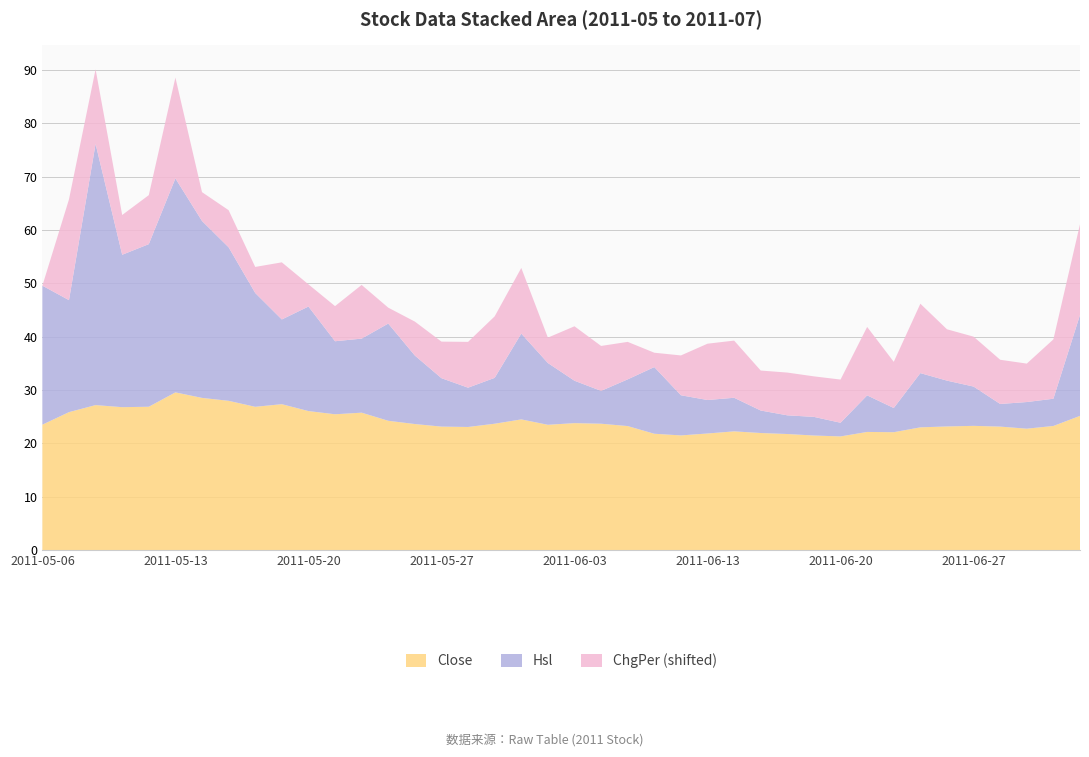

Reading left to right, list all the values displayed in this chart.

Close: 23.5	25.9	27.2	26.8	26.9	29.6	28.5	28.0	26.9	27.4	26.1	25.5	25.8	24.2	23.6	23.1	23.1	23.7	24.5	23.5	23.8	23.7	23.2	21.8	21.5	21.9	22.3	21.9	21.8	21.5	21.3	22.1	22.1	23.0	23.2	23.3	23.1	22.8	23.3	25.2
Hsl: 26.0	21.0	48.9	28.6	30.5	40.1	33.1	28.8	21.3	15.9	19.6	13.7	13.9	18.2	12.8	9.1	7.4	8.6	16.1	11.6	7.9	6.2	8.8	12.5	7.5	6.3	6.3	4.2	3.5	3.5	2.6	6.8	4.5	10.2	8.6	7.4	4.2	5.0	5.1	18.9
ChgPer: -8.9	10.0	5.1	-1.4	0.3	10.0	-3.5	-1.9	-4.0	1.8	-4.7	-2.3	1.2	-5.9	-2.5	-2.0	-0.3	2.6	3.4	-4.1	1.3	-0.5	-1.9	-6.2	-1.4	1.7	1.8	-1.4	-0.9	-1.3	-0.8	3.9	-0.2	4.1	0.7	0.5	-0.6	-1.7	2.2	8.1